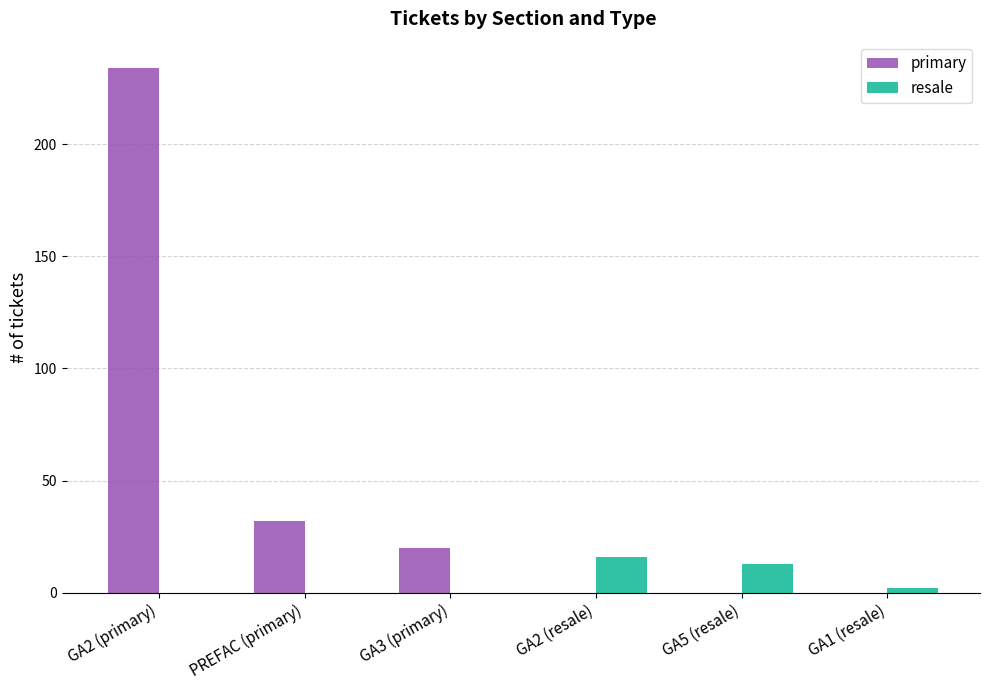

Is the value of primary at GA2 (primary) greater than the value of resale at GA1 (resale)?

Yes